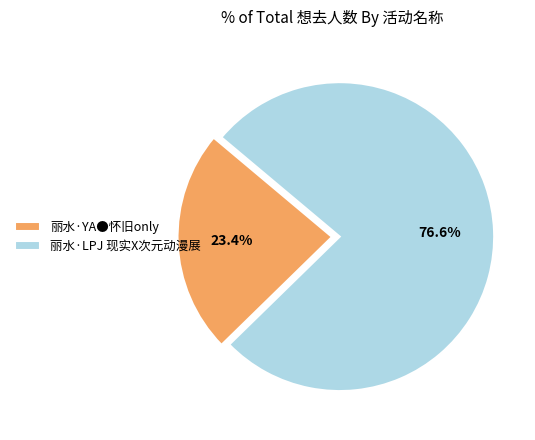

Does any single category account for the majority?

Yes